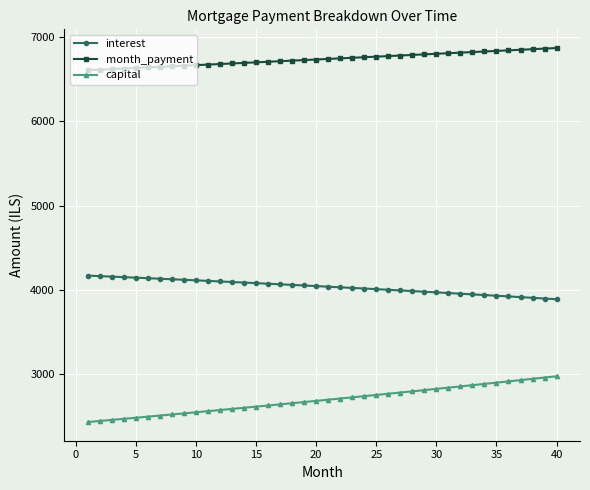

What is the minimum value shown in the chart?

2435.3